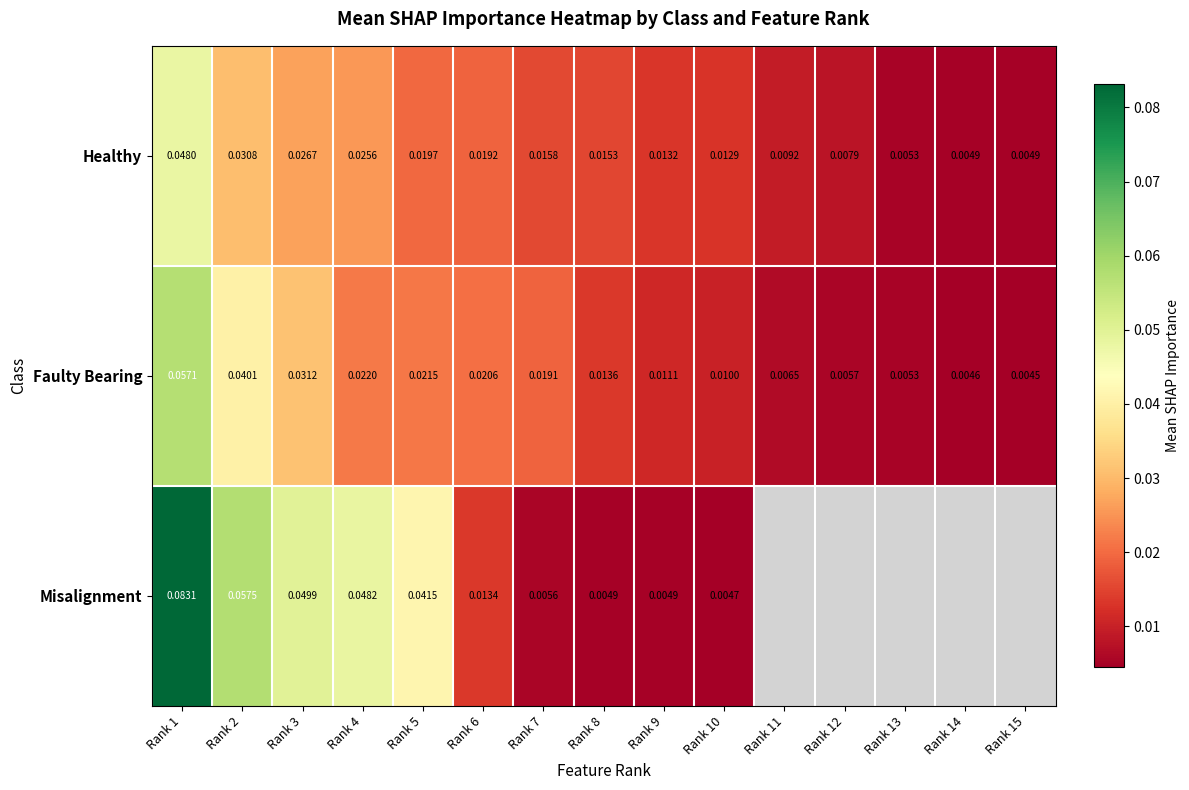

Is the value of Healthy at Rank 10 greater than the value of Misalignment at Rank 4?

No